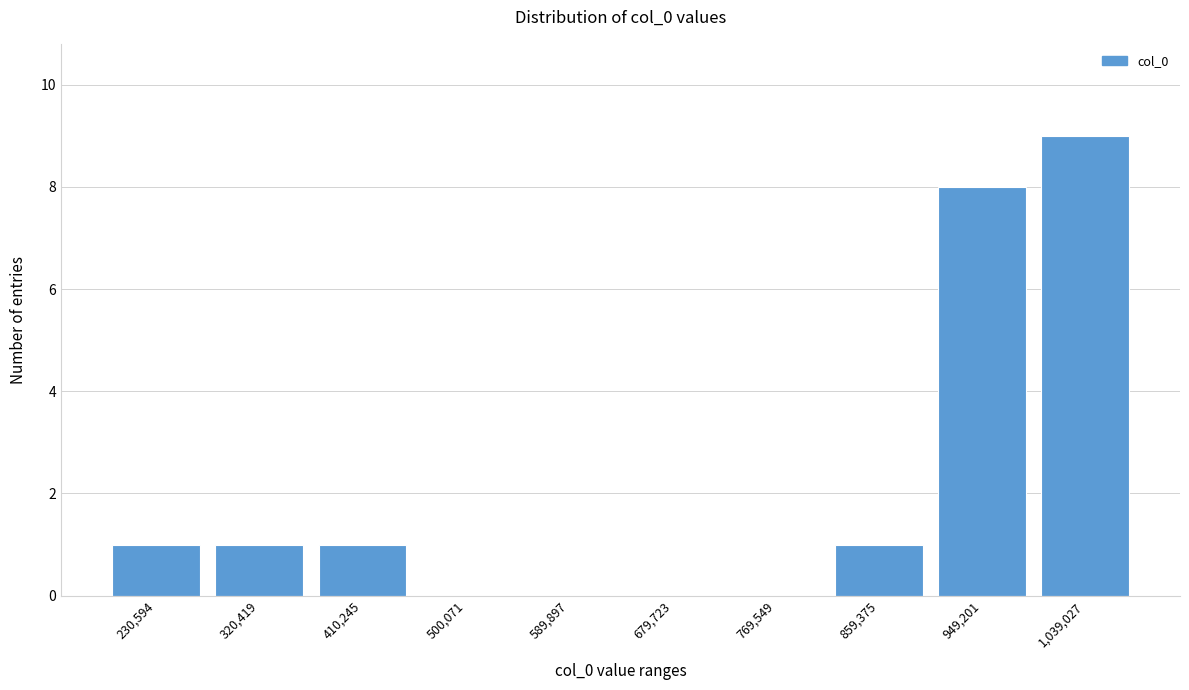

Reading left to right, list all the values displayed in this chart.

230,594=1	320,419=1	410,245=1	500,071=0	589,897=0	679,723=0	769,549=0	859,375=1	949,201=8	1,039,027=9